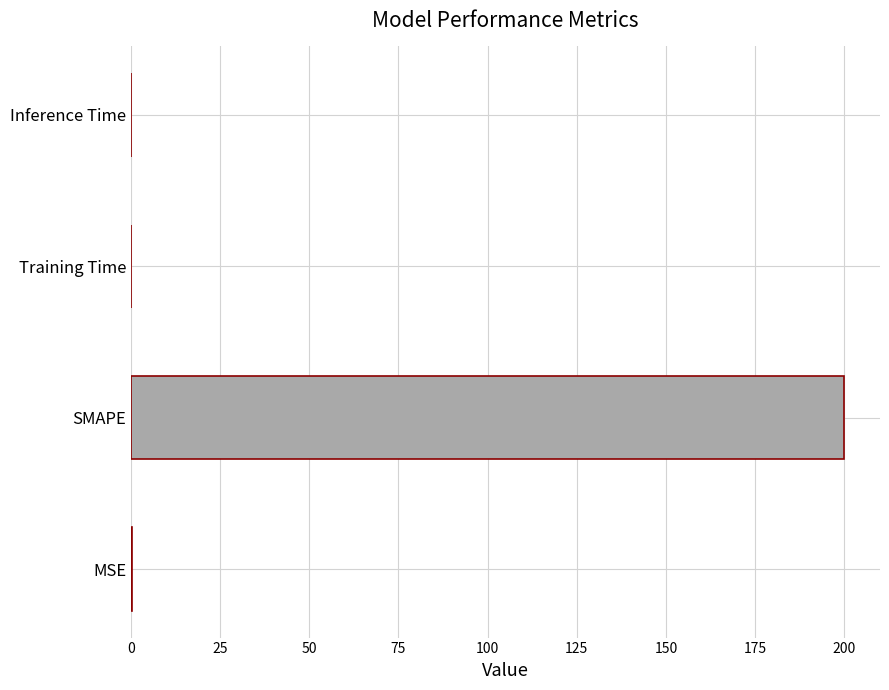

Which has a higher value, Training Time or SMAPE?

SMAPE